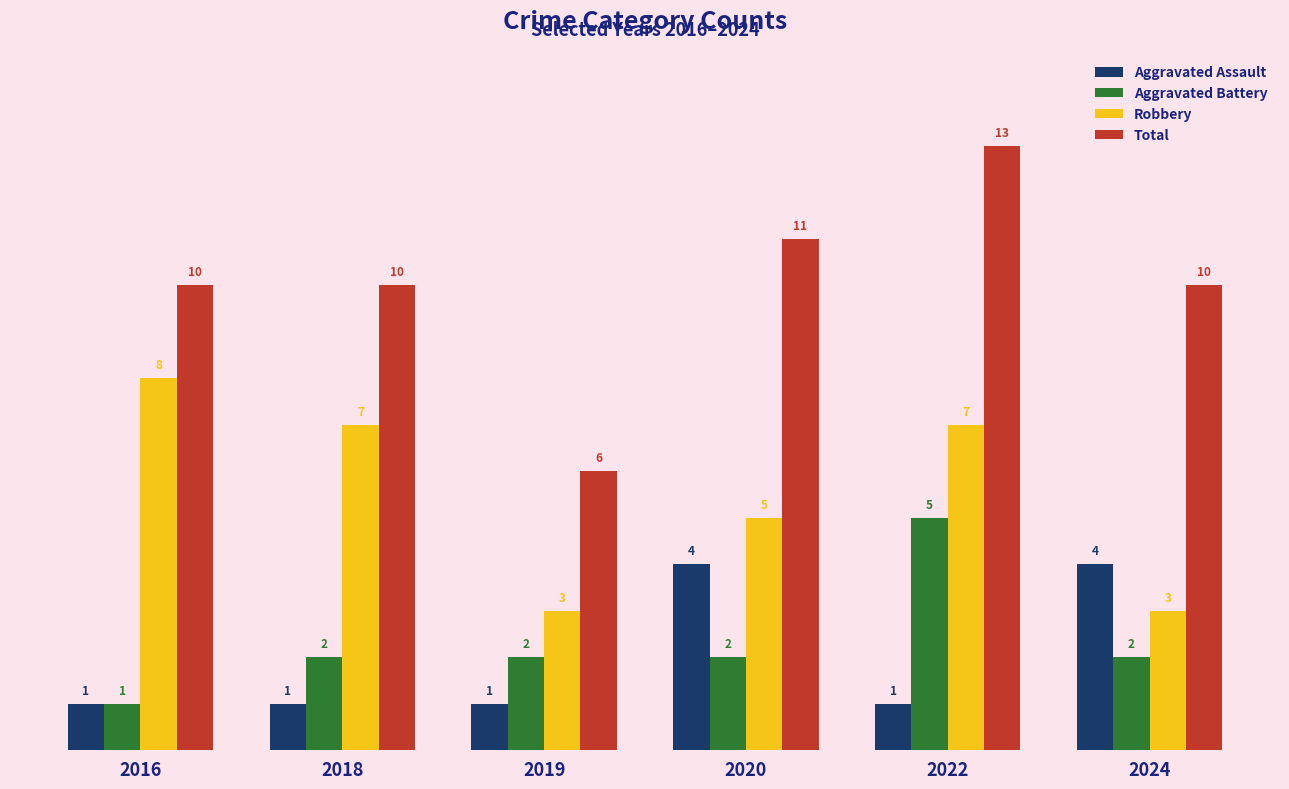

What is the maximum value shown in the chart?

13